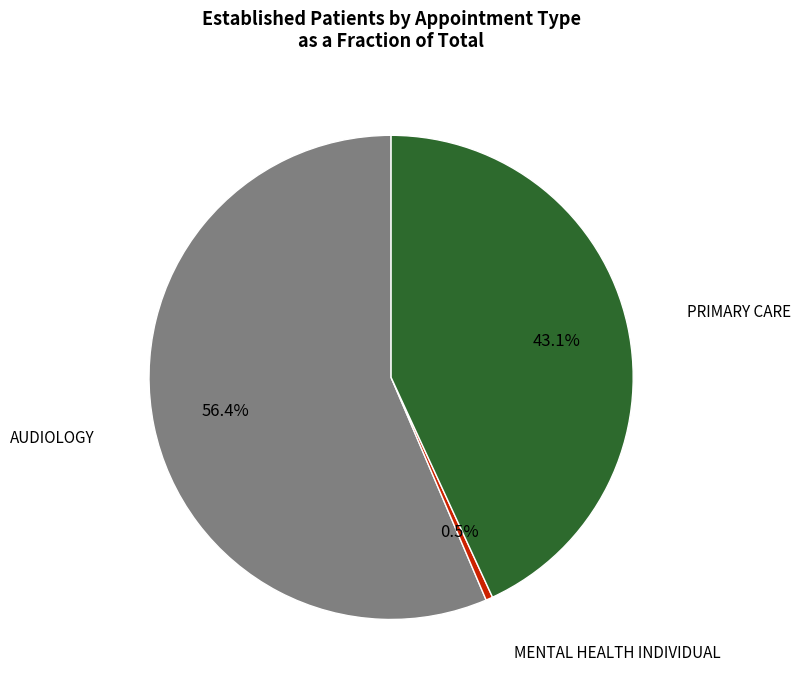

How many slices are in this pie chart?

3